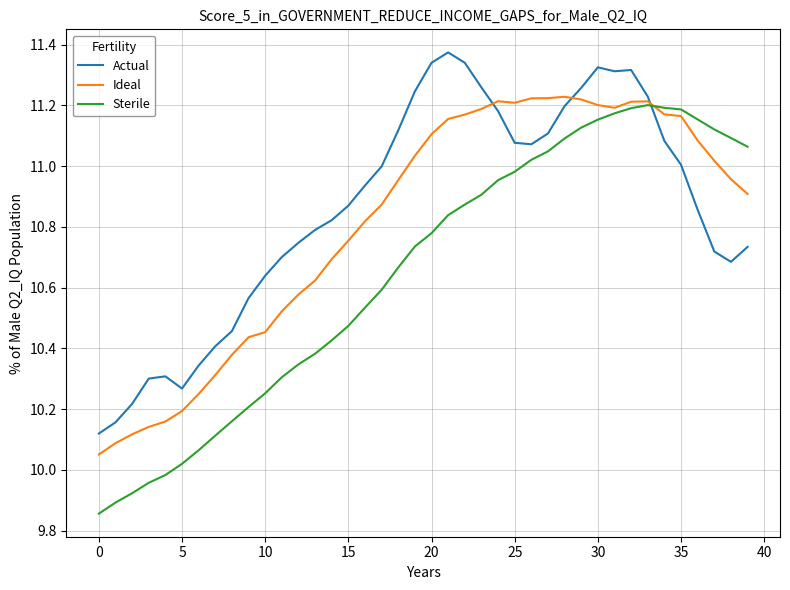

Which series has the widest spread of values?

Sterile